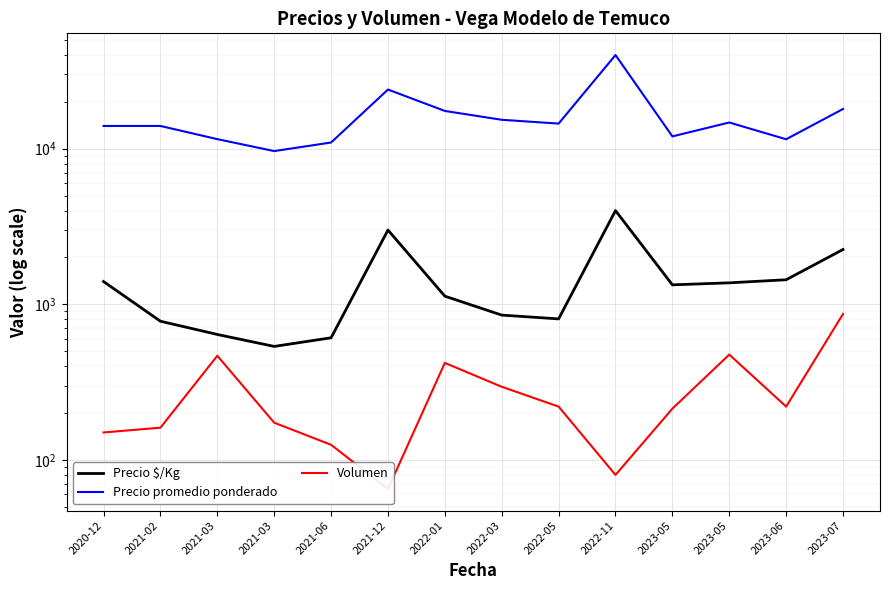

What is the minimum value for Volumen?

65.0